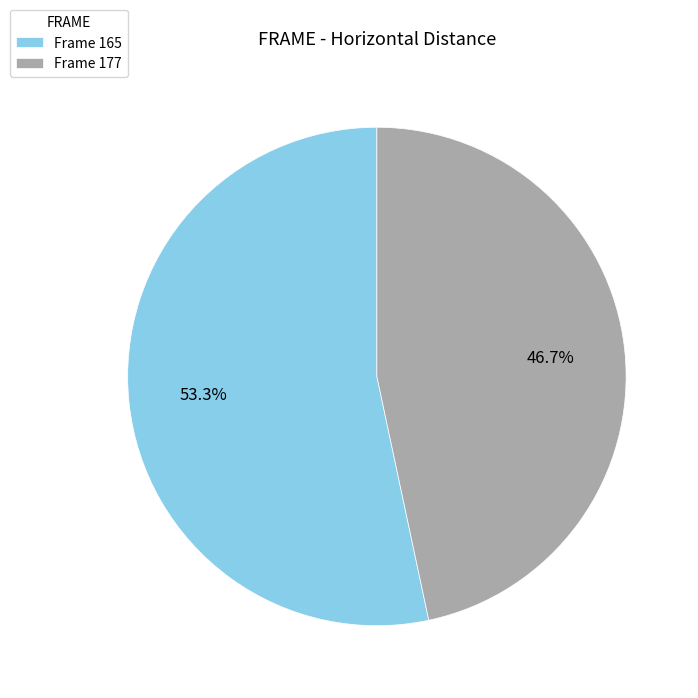

Is there a majority slice in this chart?

Yes